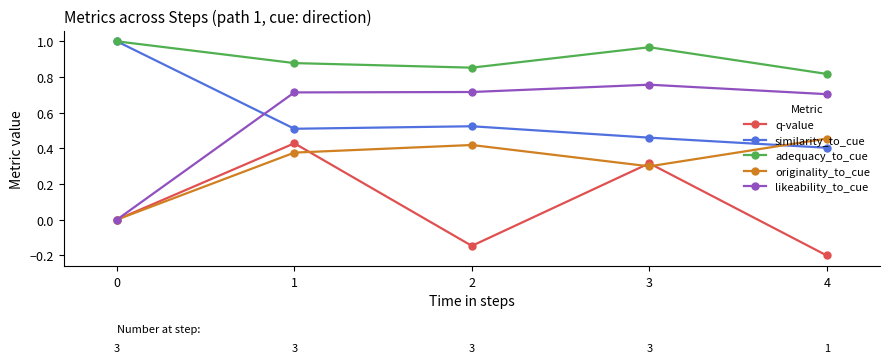

What is the minimum value shown in the chart?

-0.2